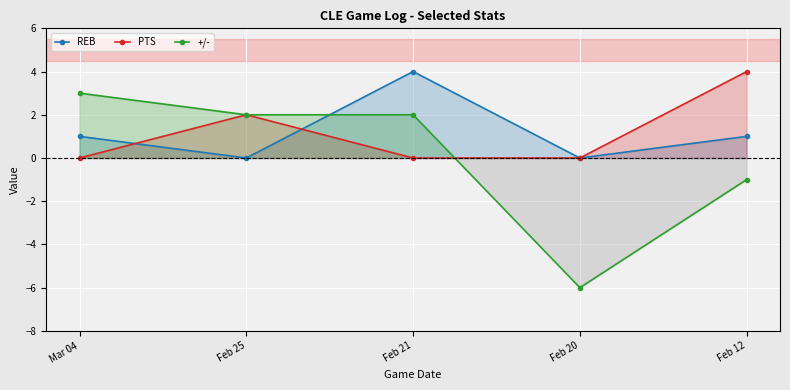

At which label does +/- first exceed 2?

Mar 04